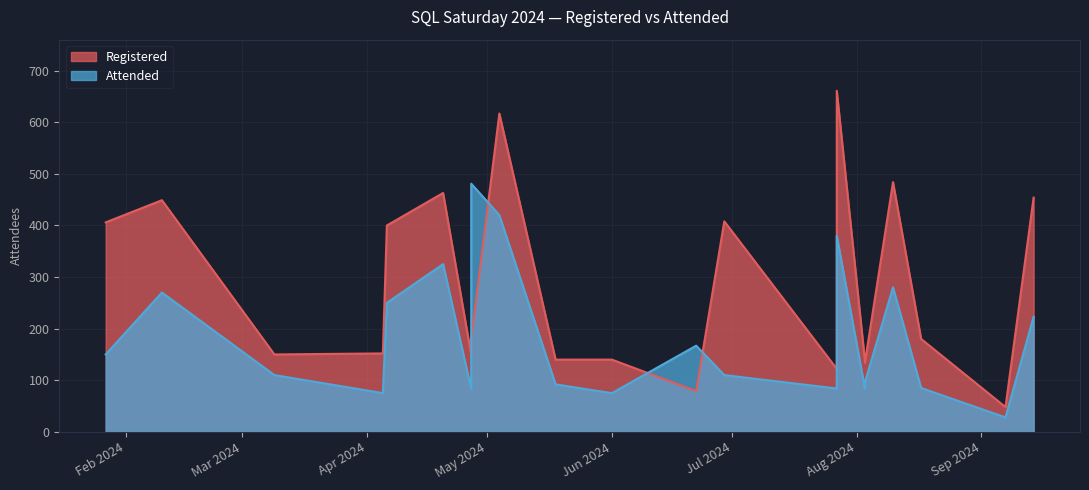

Reading left to right, extract all data points from this chart.

Registered: 406	449	150	152	400	463	149	180	617	140	140	79	408	122	661	138	134	484	180	48	454
Attended: 150	270	110	75	250	325	83	481	420	92	75	167	110	84	380	84	96	280	85	28	223